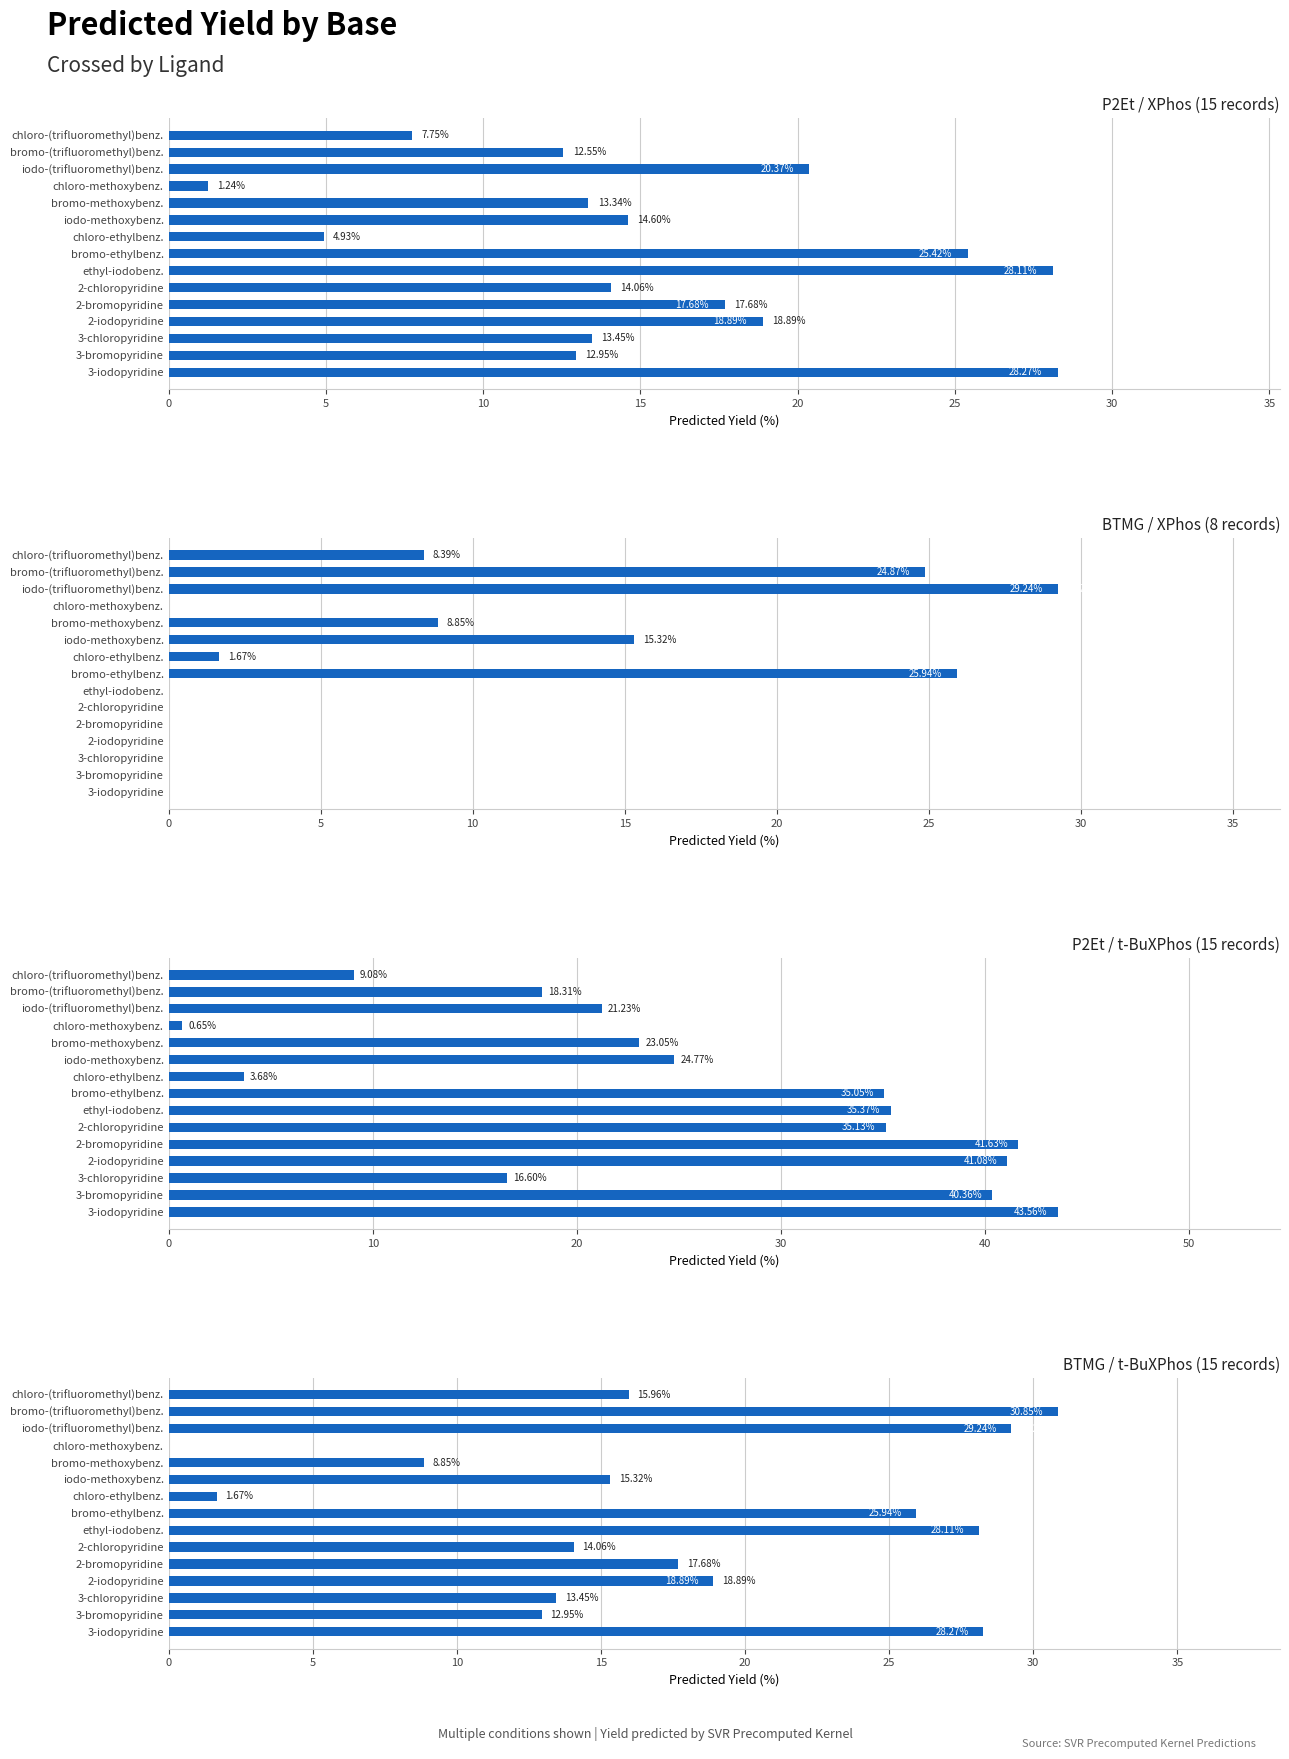

Which series has the largest range (max minus min)?

P2Et / t-BuXPhos (15 records)